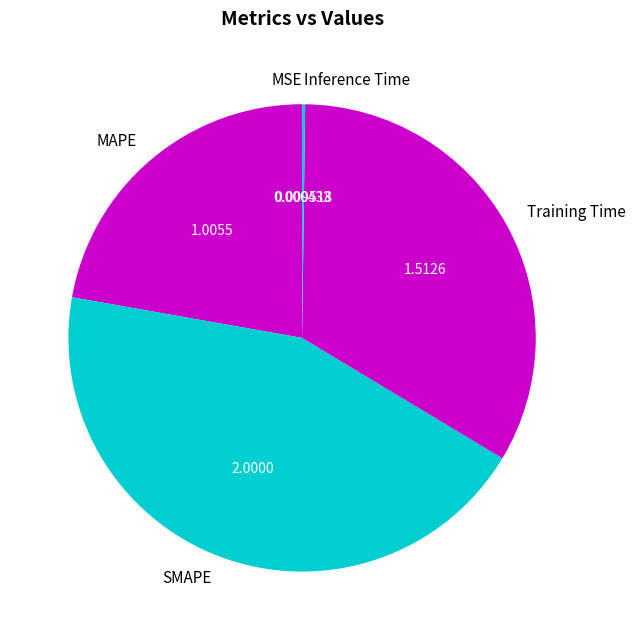

Does Training Time account for over 50% of the chart?

No